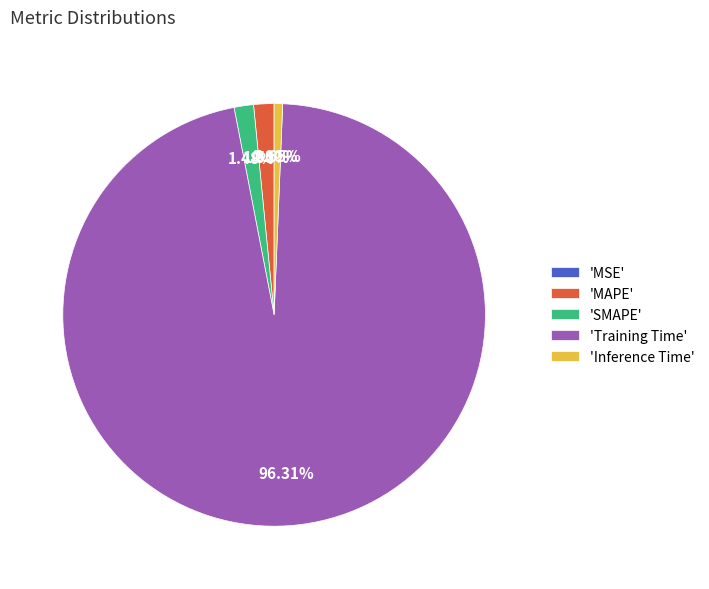

Which slice represents more than half of the pie?

'Training Time'